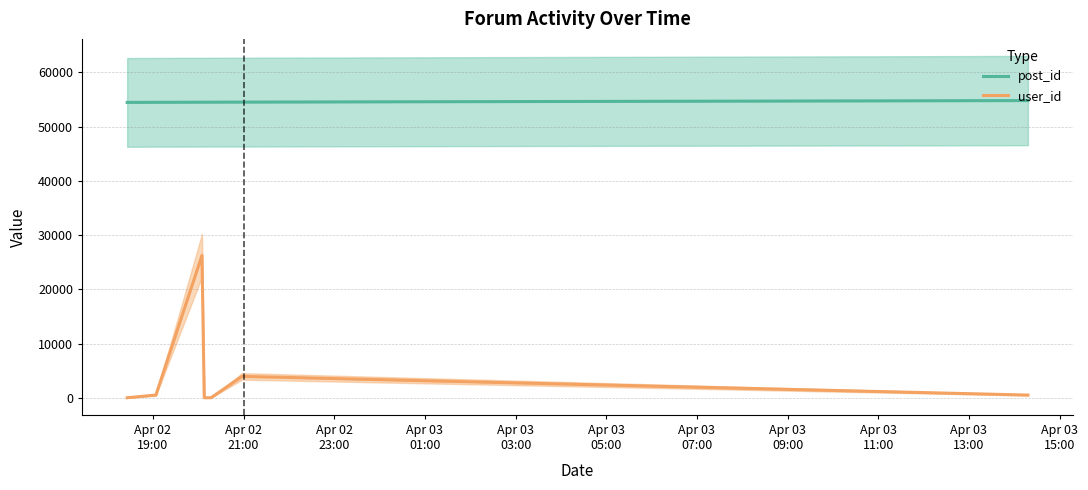

Which has a higher value, Apr 02
21:00 or Apr 03
07:00?

Apr 03
07:00